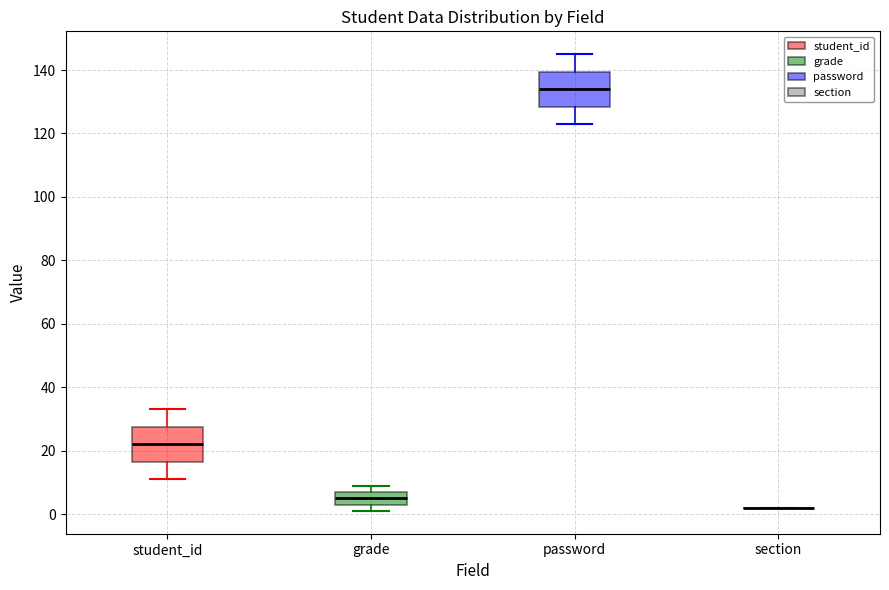

Where is the upper edge of the box for student_id on the y-axis? The values are not printed on the chart, so give them approximately, as read against the axis.

28